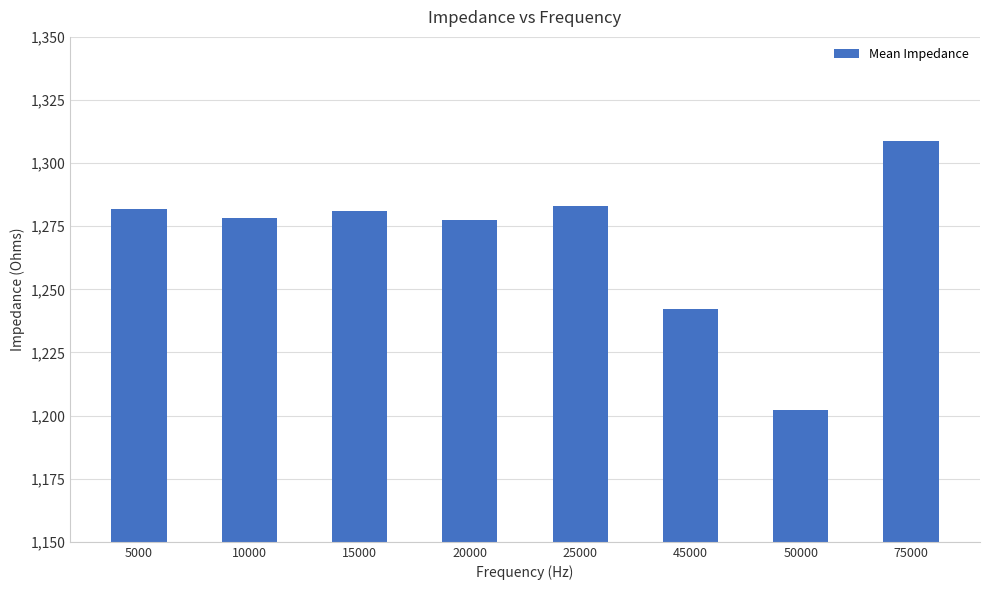

How many bars are there in total?

8